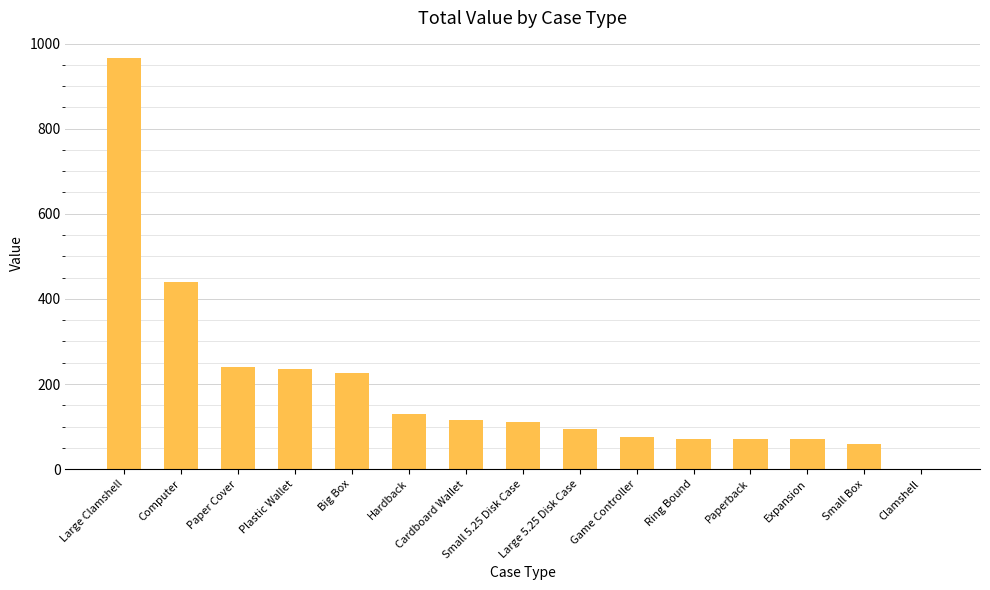

What is the greatest value displayed?

965